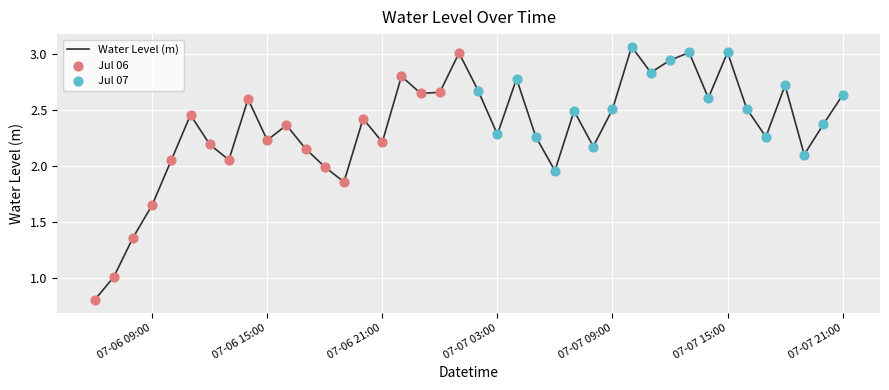

What is the smallest value displayed?

0.8